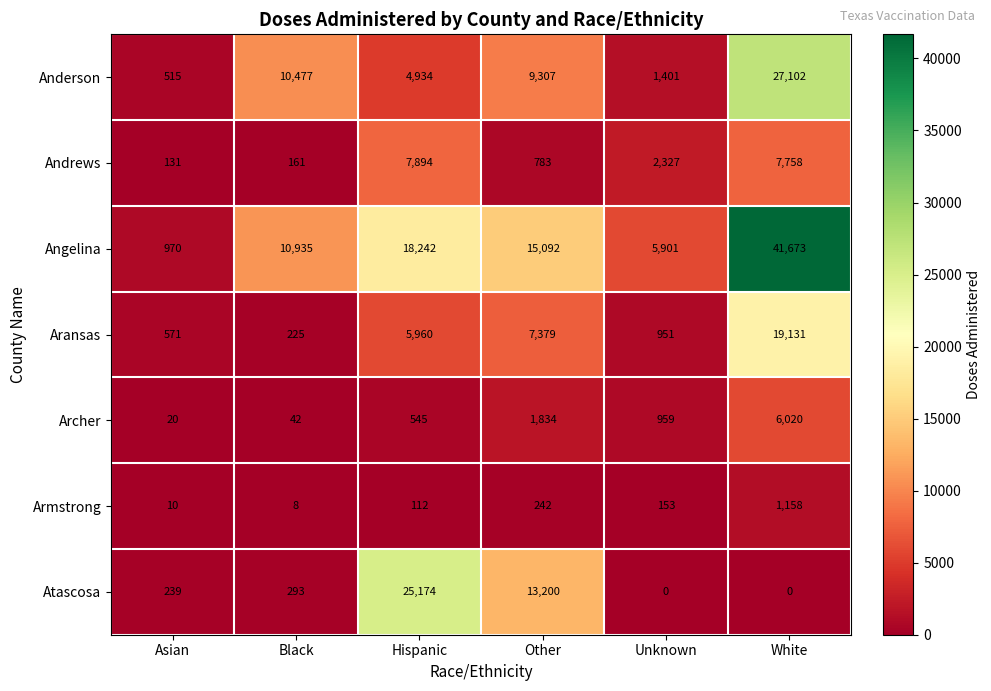

Which series changed the most between Other and White?

Angelina